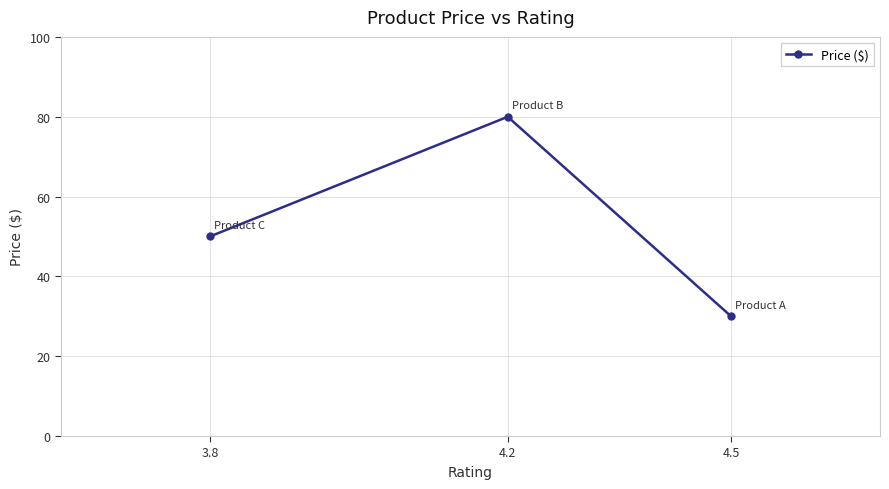

What is the average value?

53.3